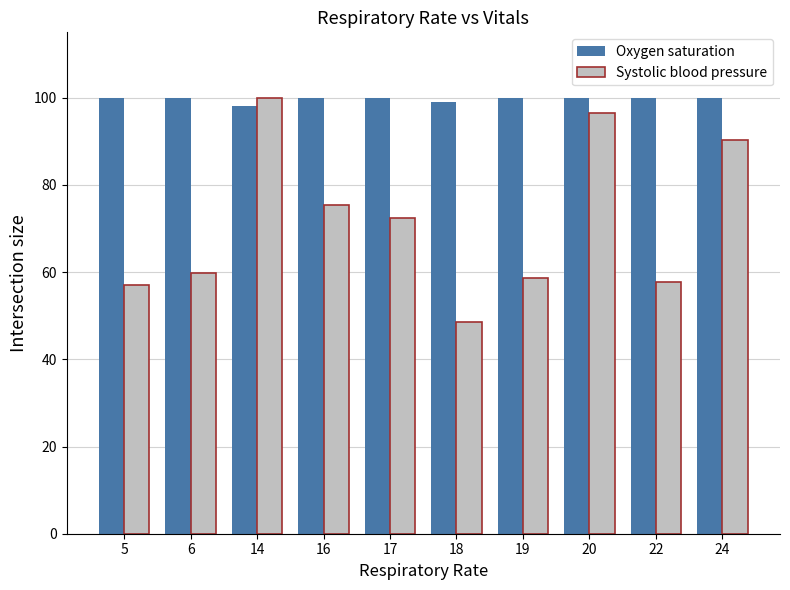

At 17, list the series in order from largest to smallest.

Oxygen saturation, Systolic blood pressure